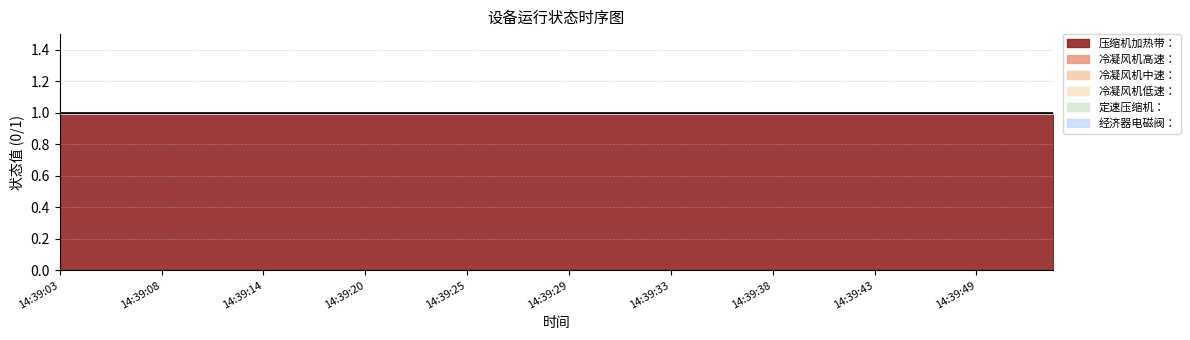

What is the spread (max minus min) of values at 14:39:13?

1